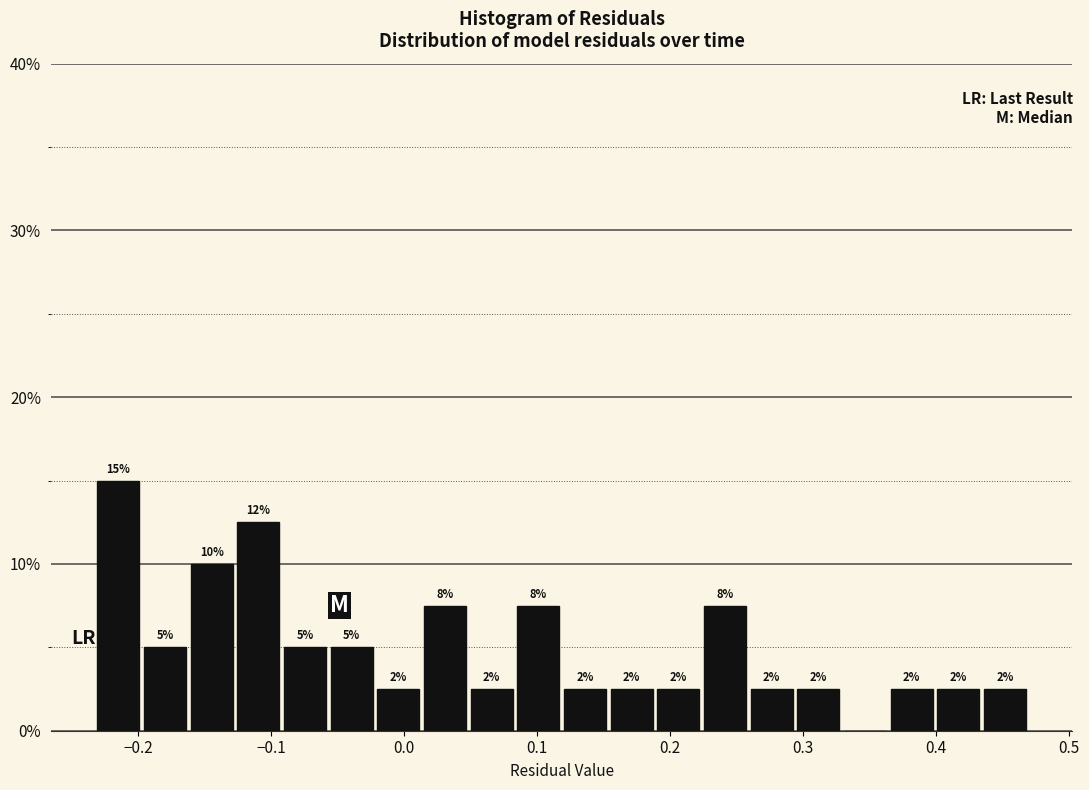

Around what value on the x-axis is the tallest bar? Give the approximate position of its centre, as read against the axis.

-0.22